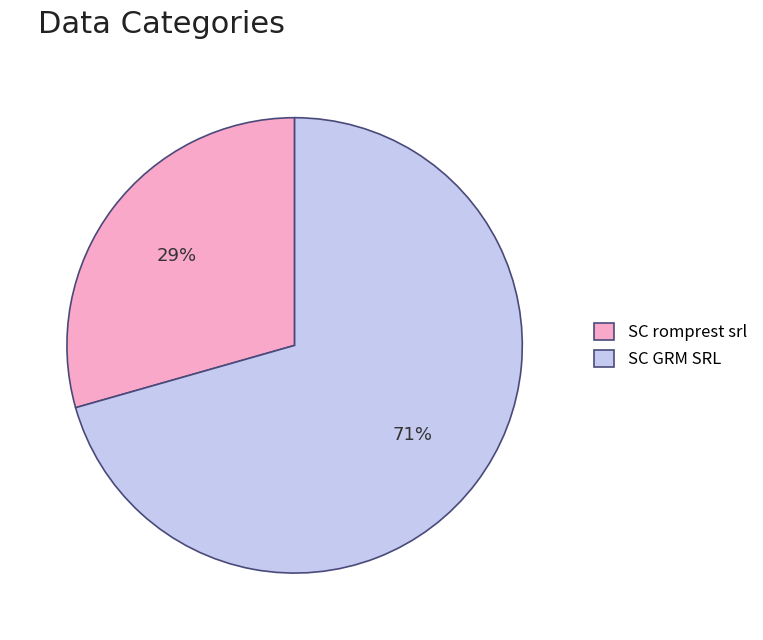

Which slice is the largest?

SC GRM SRL